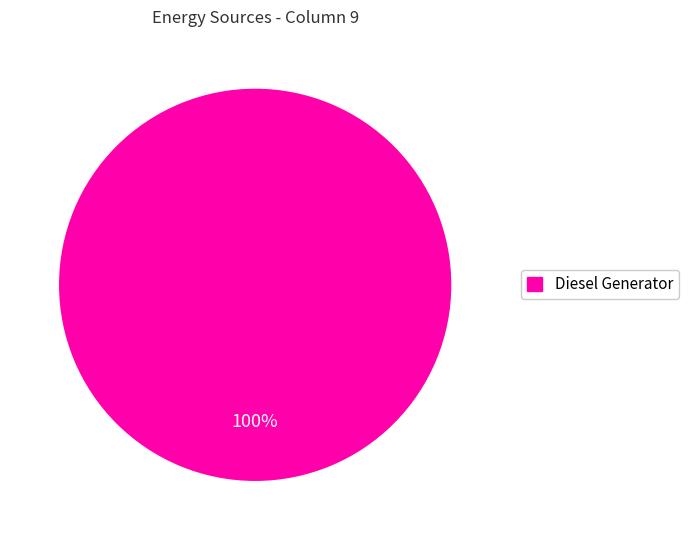

Is there a majority slice in this chart?

Yes